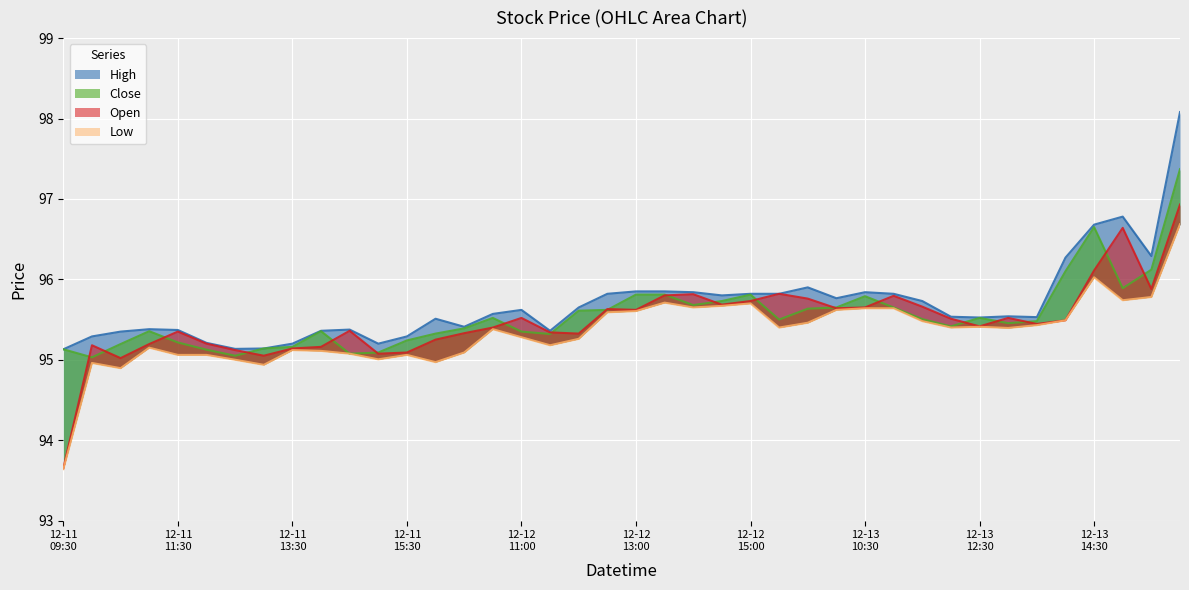

What are all the series names shown in the legend?

High, Low, Close, Open